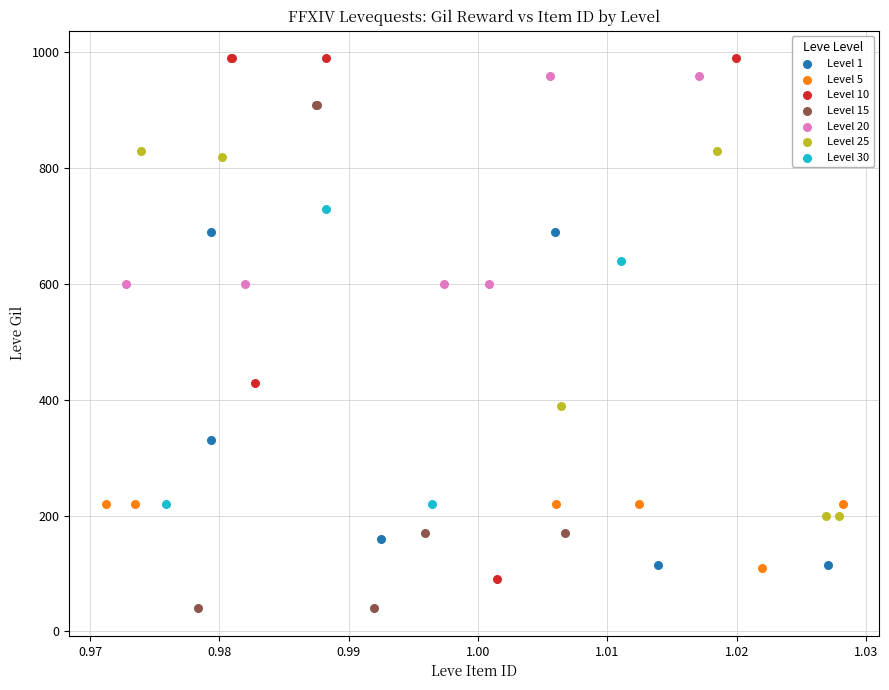

Which series contains the lowest Y value?

Level 15